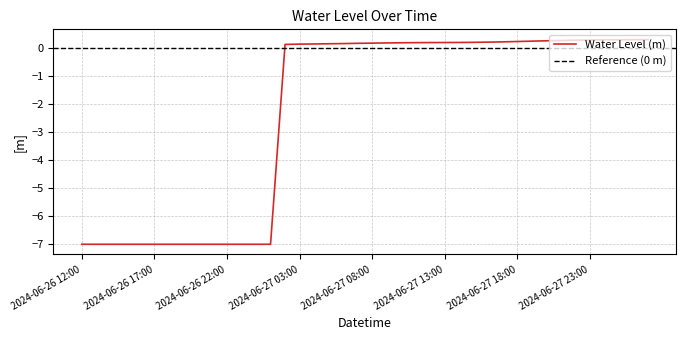

What is the difference between the values at 2024-06-27 08:00 and 2024-06-27 23:00?

0.1